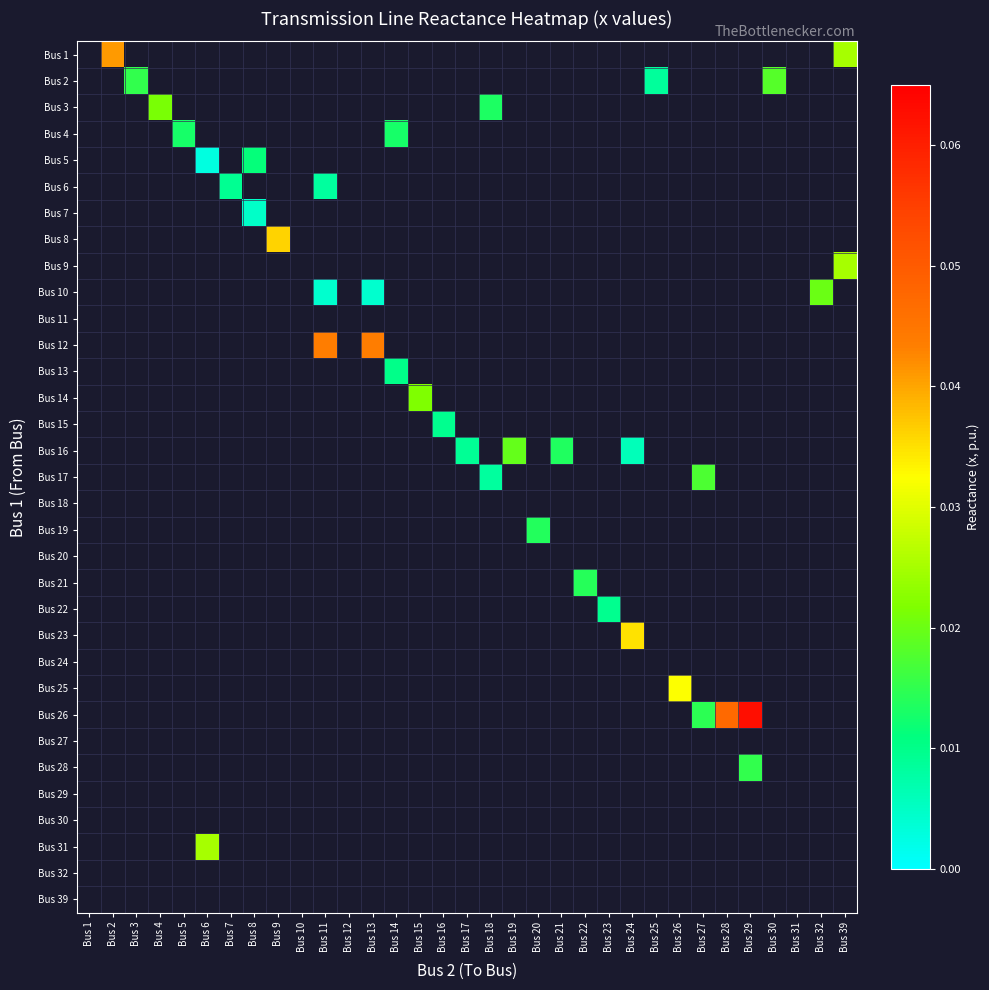

How many values in Bus 10 are above zero?

3